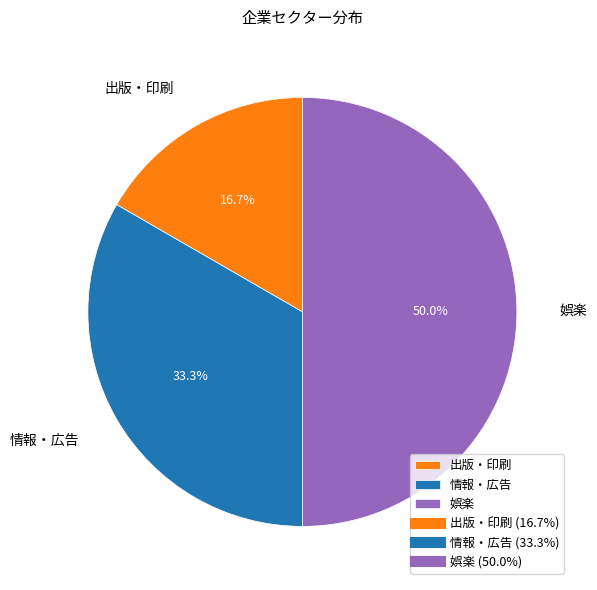

Approximately how many times larger is the value at 娯楽 compared to 出版・印刷?

3.0